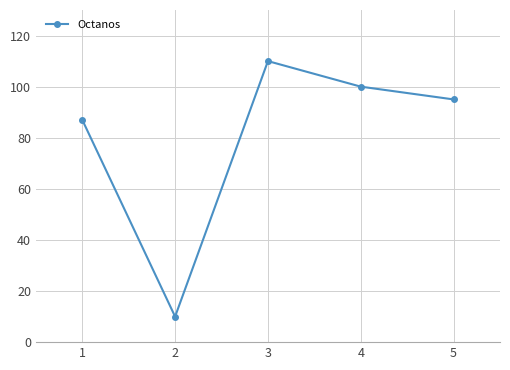

Reading right to left, transcribe all the data shown in this chart.

95	100	110	10	87